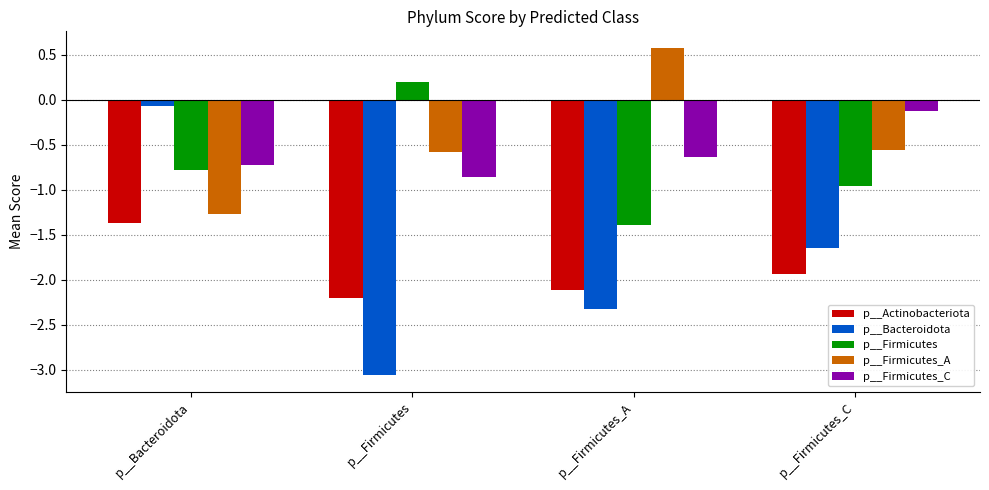

Which label corresponds to the smallest value in the chart?

p__Firmicutes